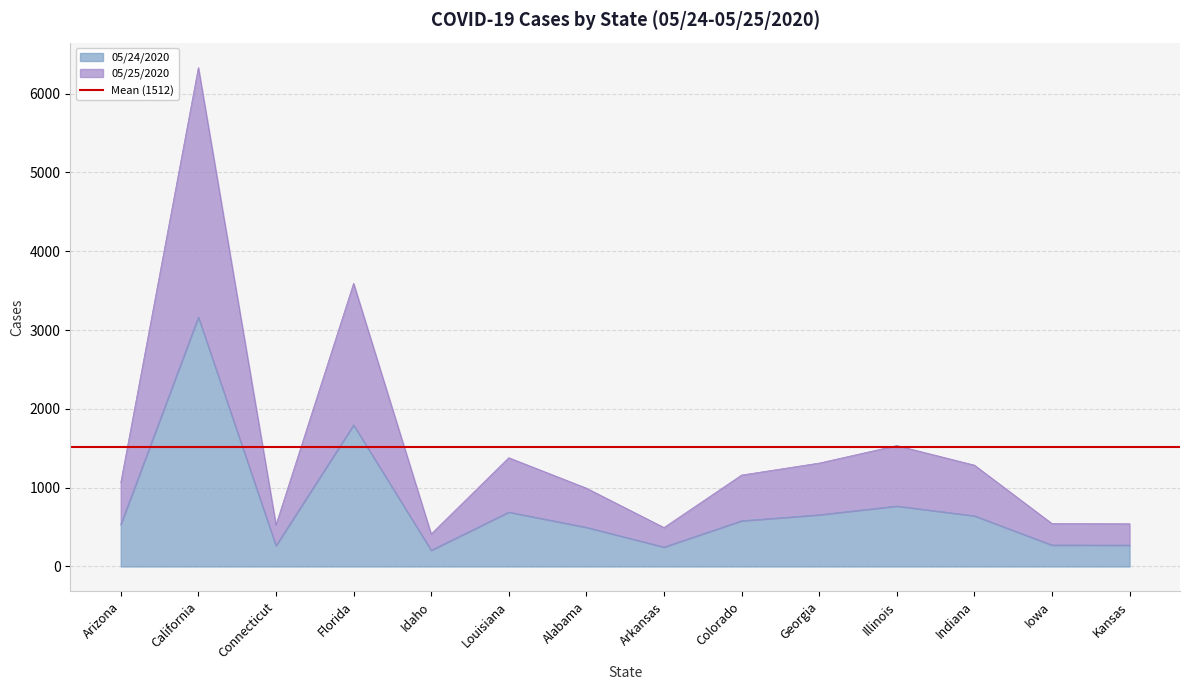

What are all the series names shown in the legend?

05/24/2020, 05/25/2020